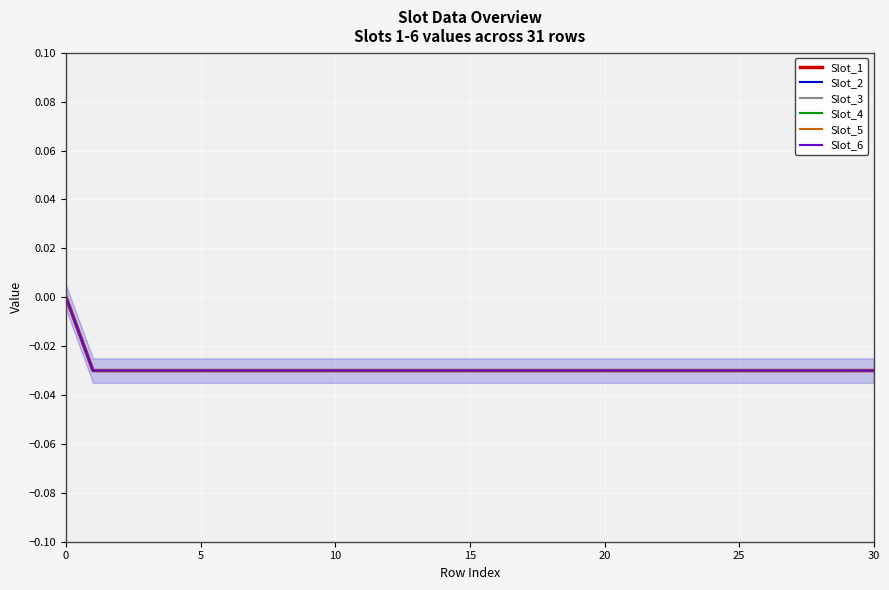

What is the sum of the Slot_6 values at 30 and 26?

-0.1